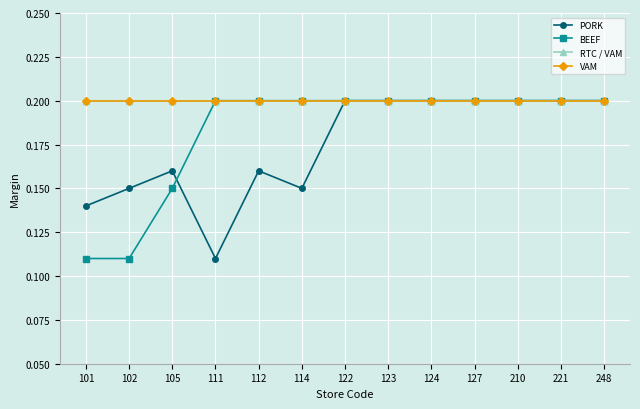

At 111, list the series in order from smallest to largest.

PORK, BEEF, RTC / VAM, VAM